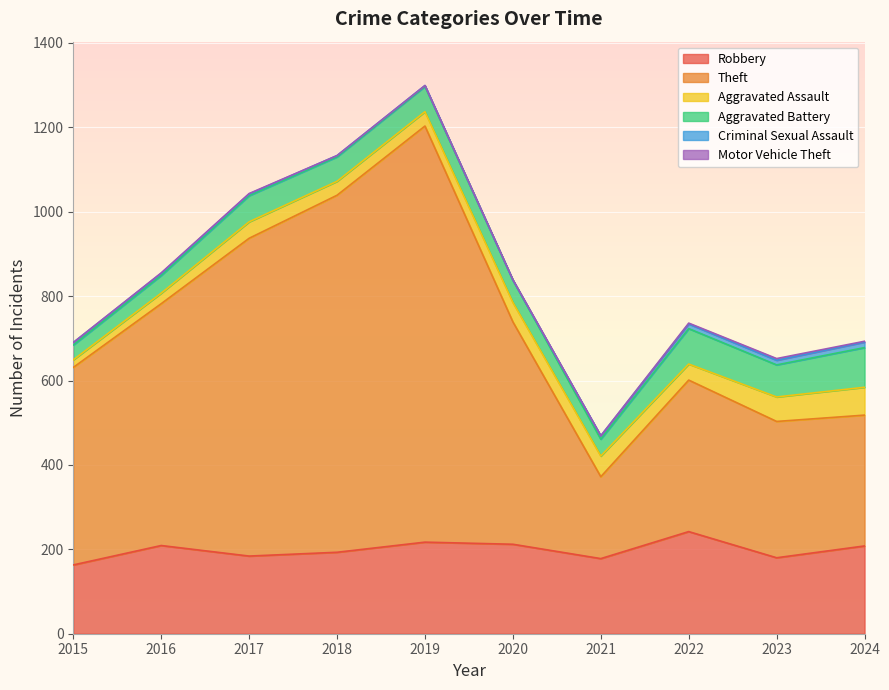

What is the lowest value of the Theft series?

194